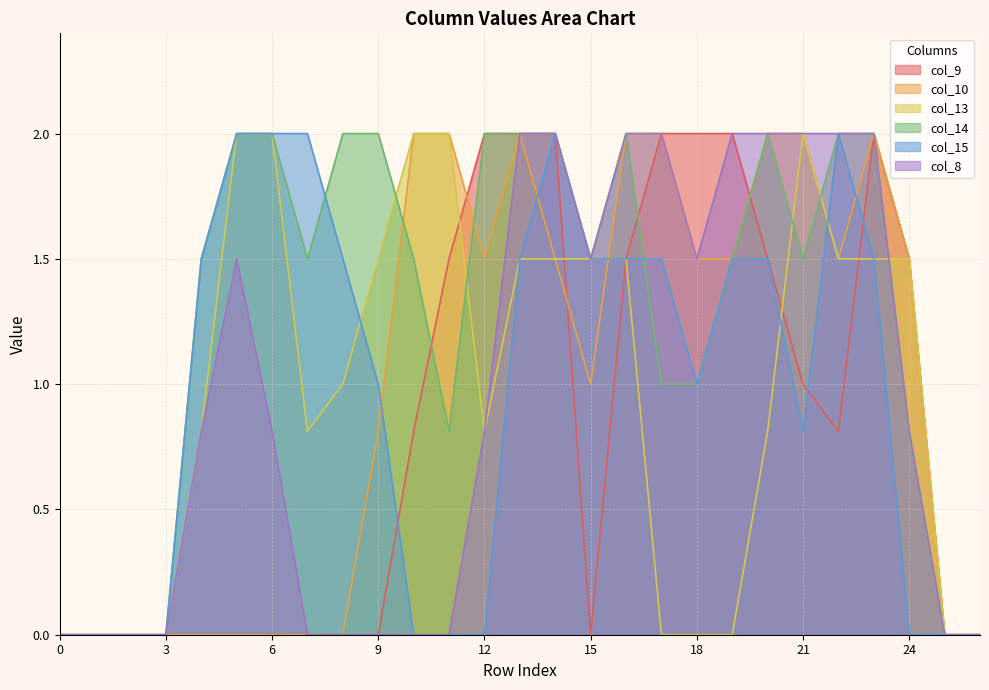

How many lines are shown in the chart?

6